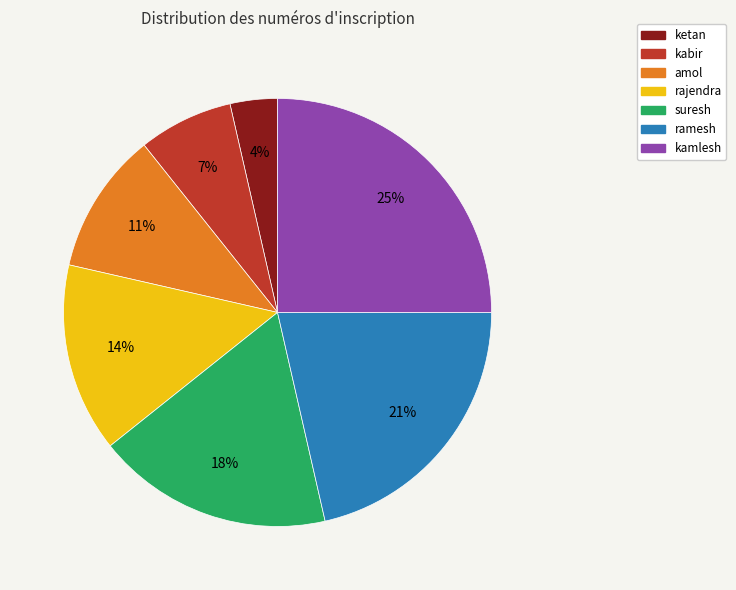

Which slice is the largest?

kamlesh